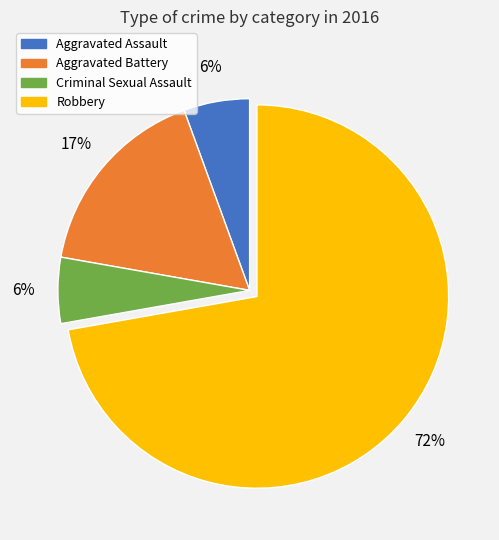

Which category has the biggest portion of the pie?

Robbery